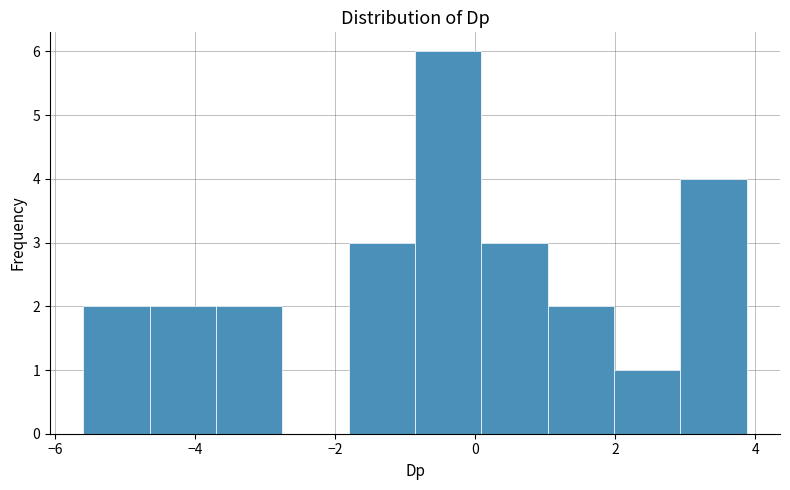

Reading left to right, transcribe this chart: for each bar, give the range it covers on the x-axis and its height. Neither the bar edges nor the heights are printed on the chart, so give them approximately, as read against the axes.

-5.6 to -4.6: 2
-4.6 to -3.8: 2
-3.8 to -2.8: 2
-2.8 to -1.8: 0
-1.8 to -0.8: 3
-0.8 to 0.0: 6
0.0 to 1.0: 3
1.0 to 2.0: 2
2.0 to 3.0: 1
3.0 to 3.8: 4